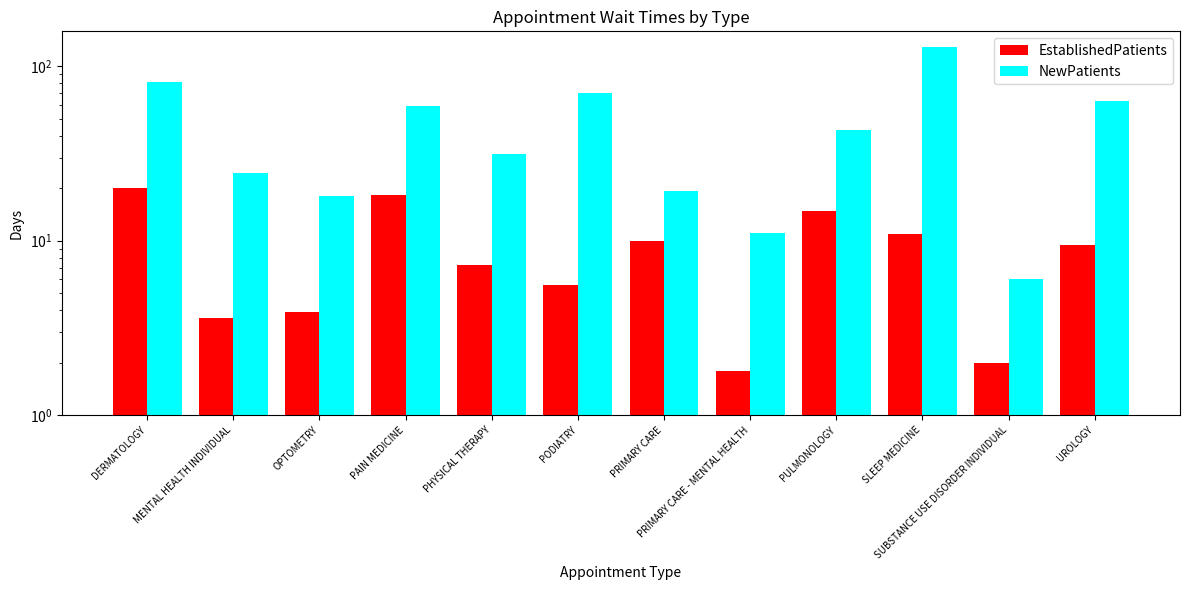

True or false: NewPatients has a value of 59.0 at PAIN MEDICINE.

True